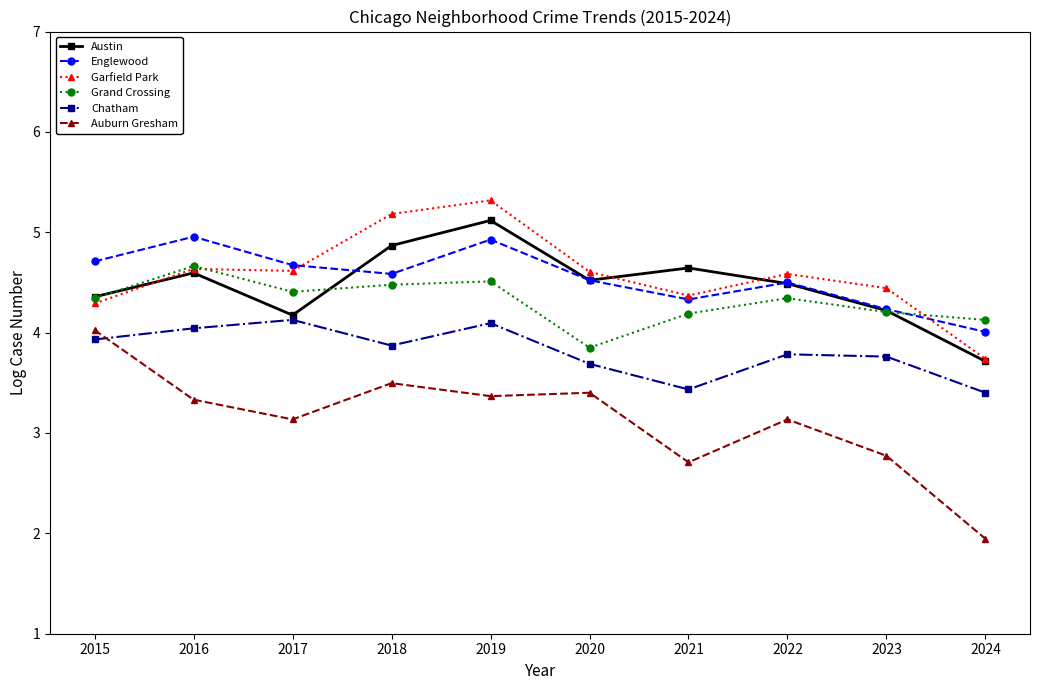

What is the total value across all series at 2018?

26.5